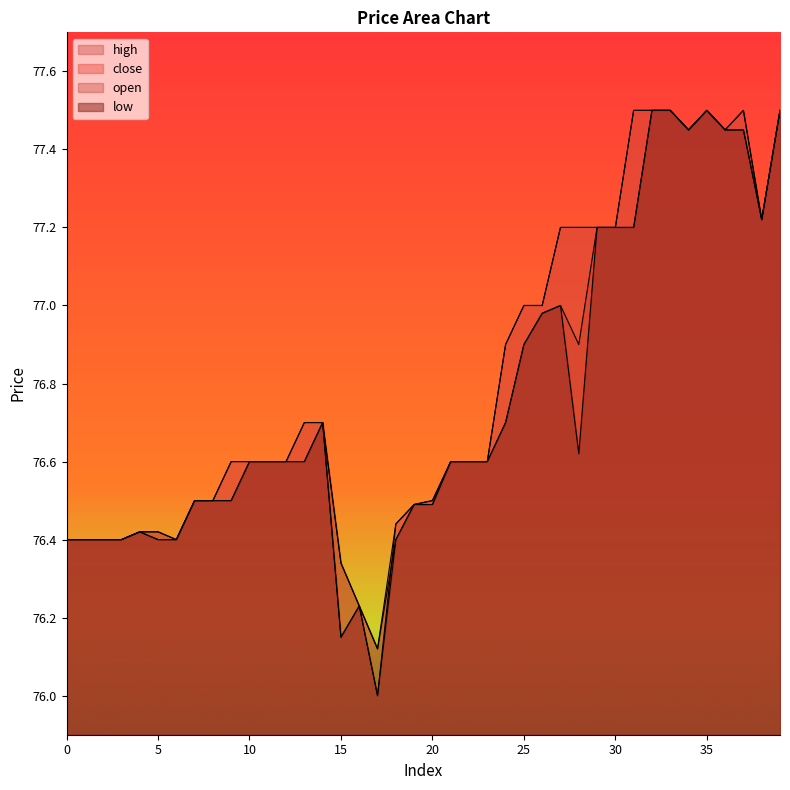

Is it true that open equals 77.5 at 32?

True